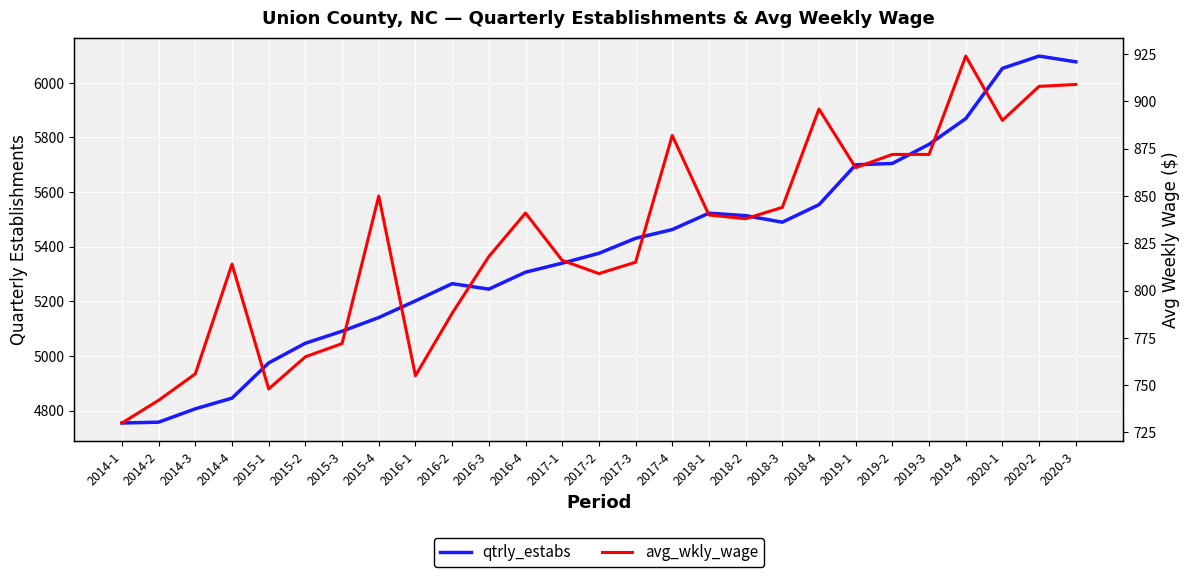

Which series has the largest total across all categories?

qtrly_estabs